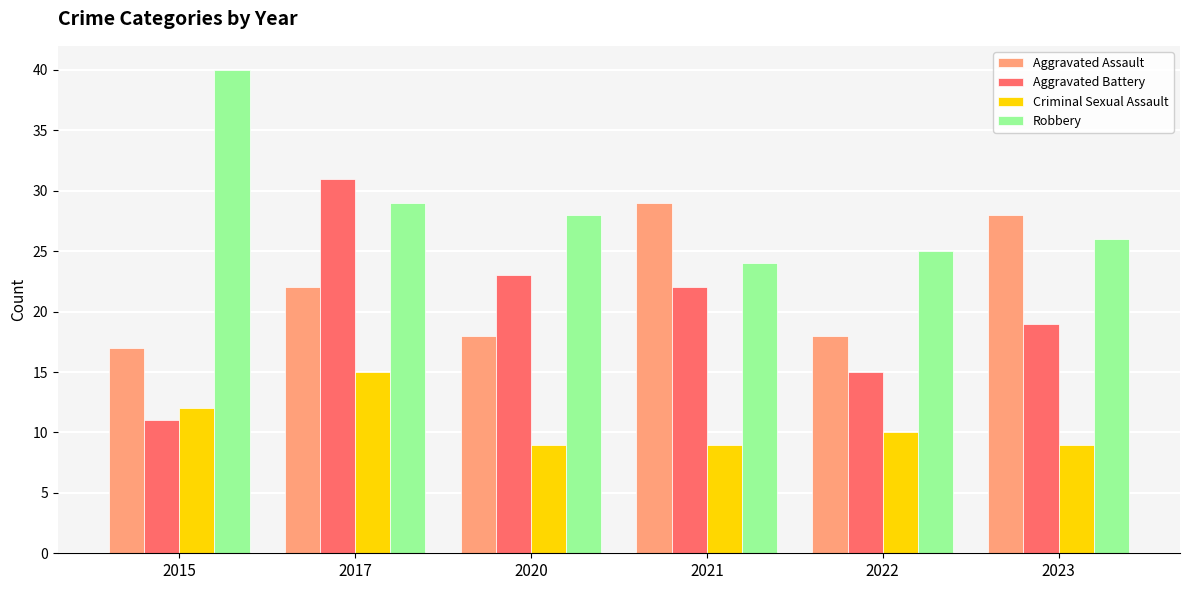

How many groups of bars are there?

6